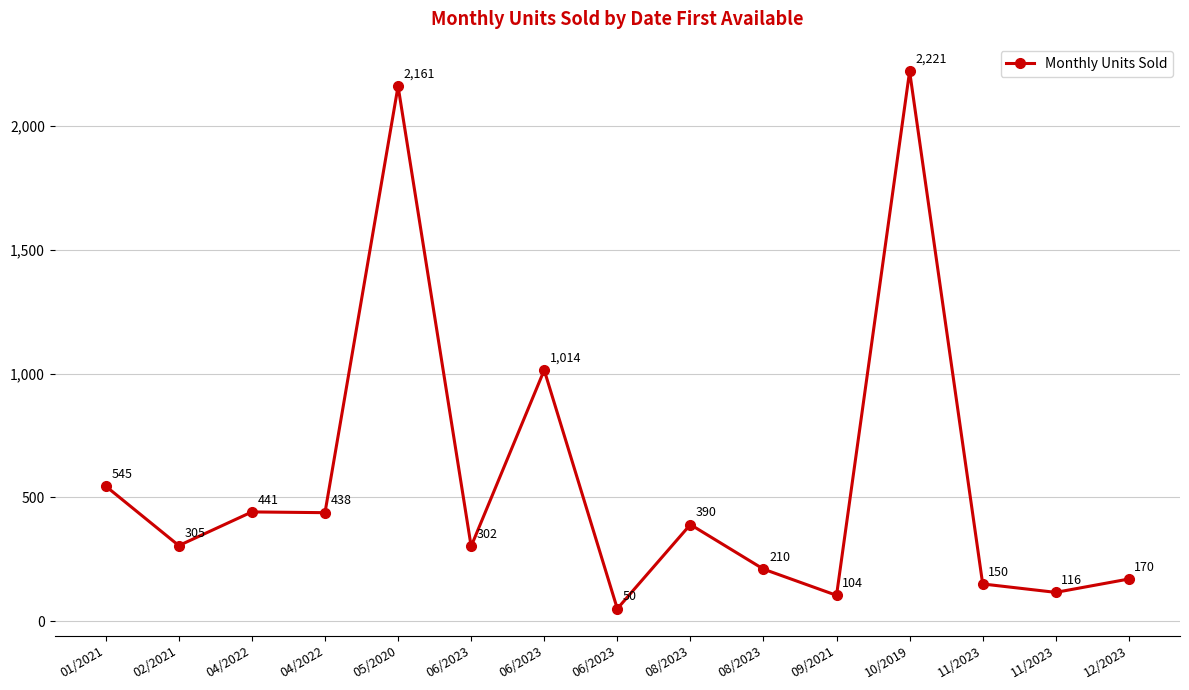

What is the difference between the values at 06/2023 and 12/2023?

120